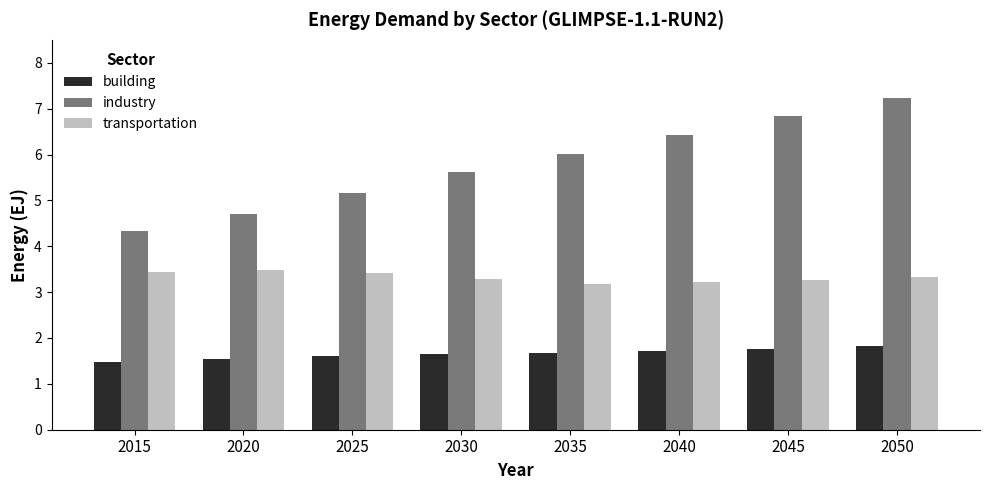

How many categories are shown in the chart?

8